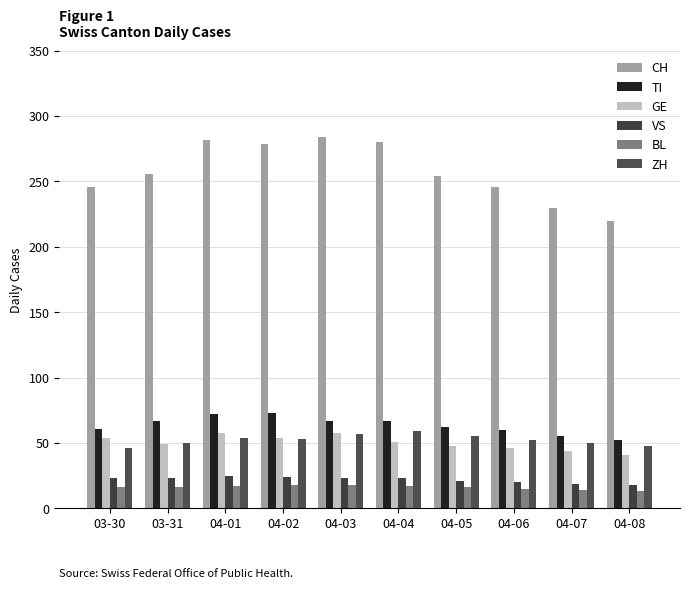

The BL series shows 16 at 04-05. True or false?

True